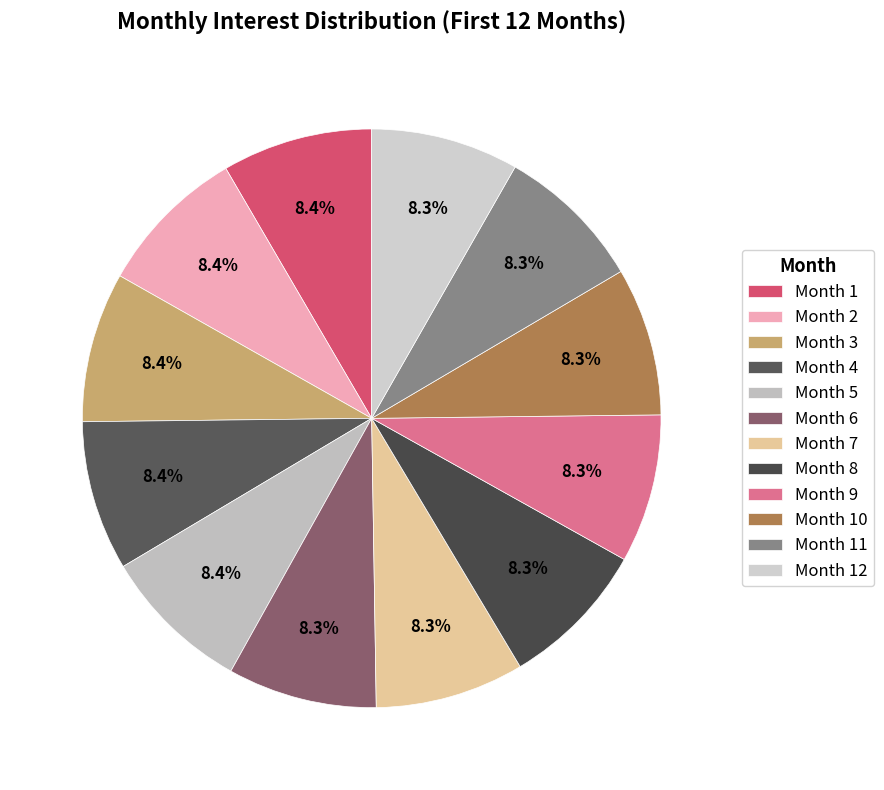

Is Month 2 the majority of the pie?

No